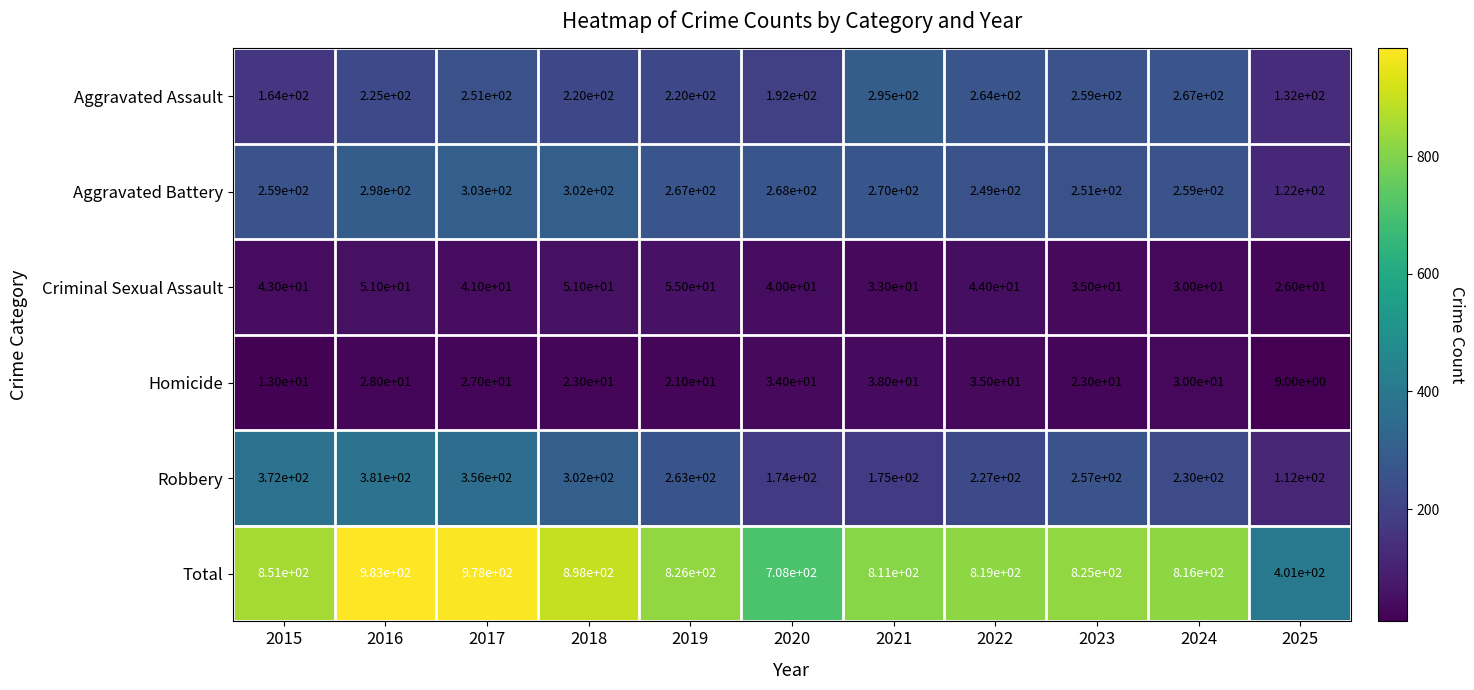

What is the sum of the Aggravated Assault values at 2022 and 2020?

456